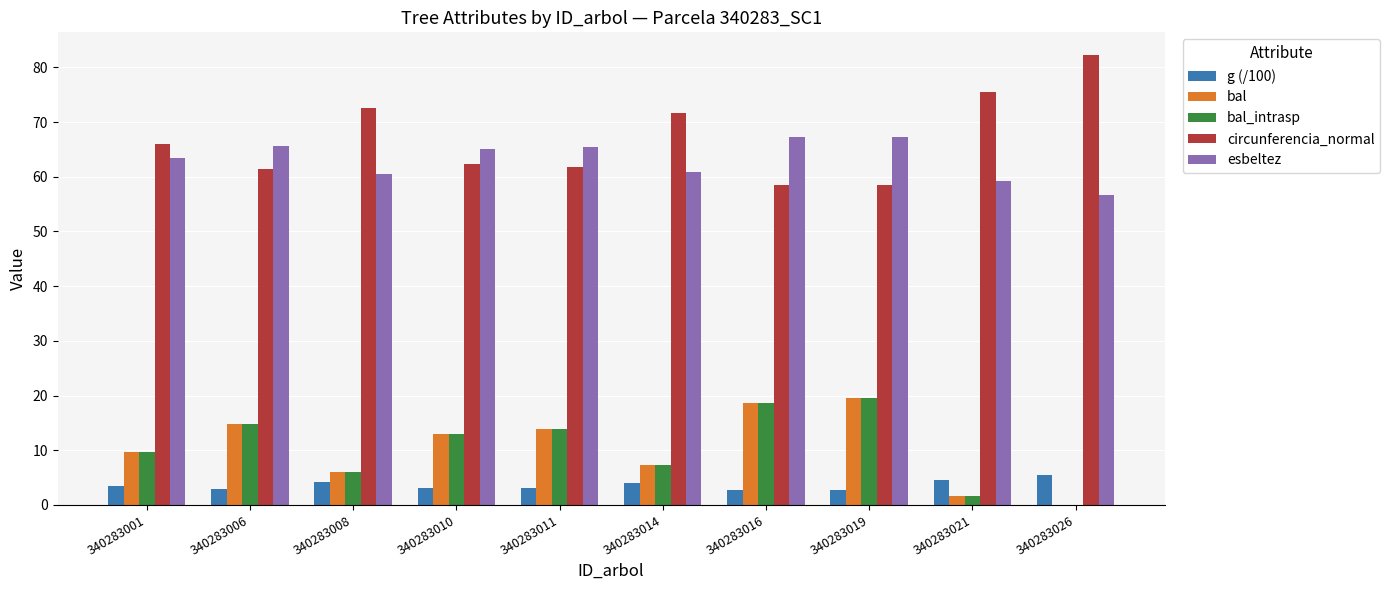

Is the value of esbeltez at 340283014 greater than the value of bal at 340283019?

Yes